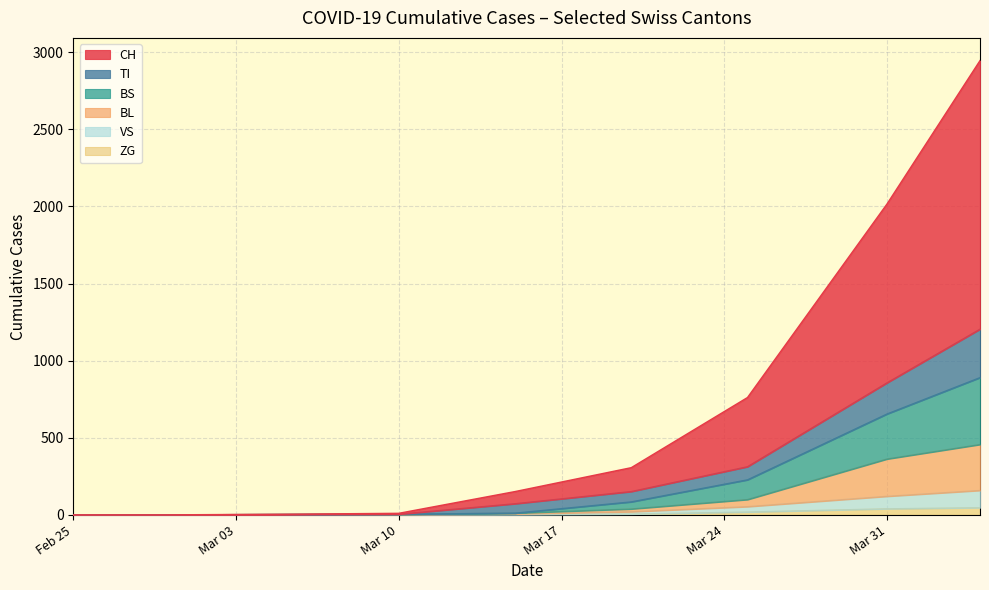

What are all the series names shown in the legend?

CH, TI, BS, BL, VS, ZG